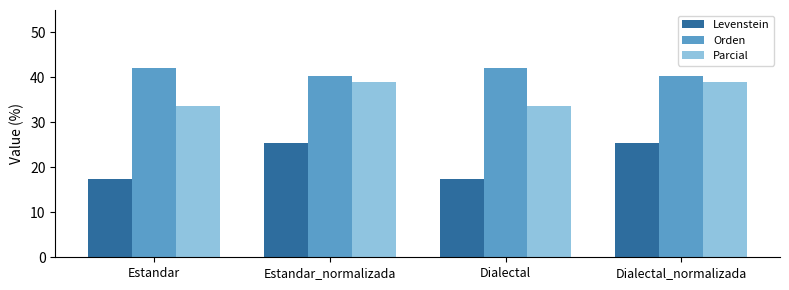

What is the maximum value for Levenstein?

25.4